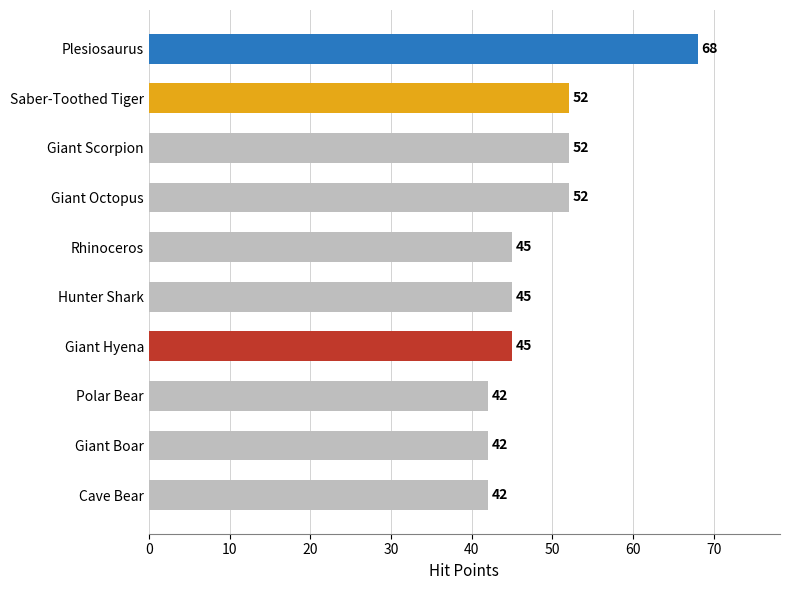

Reading bottom to top, extract all data points from this chart.

Cave Bear=42	Giant Boar=42	Polar Bear=42	Giant Hyena=45	Hunter Shark=45	Rhinoceros=45	Giant Octopus=52	Giant Scorpion=52	Saber-Toothed Tiger=52	Plesiosaurus=68